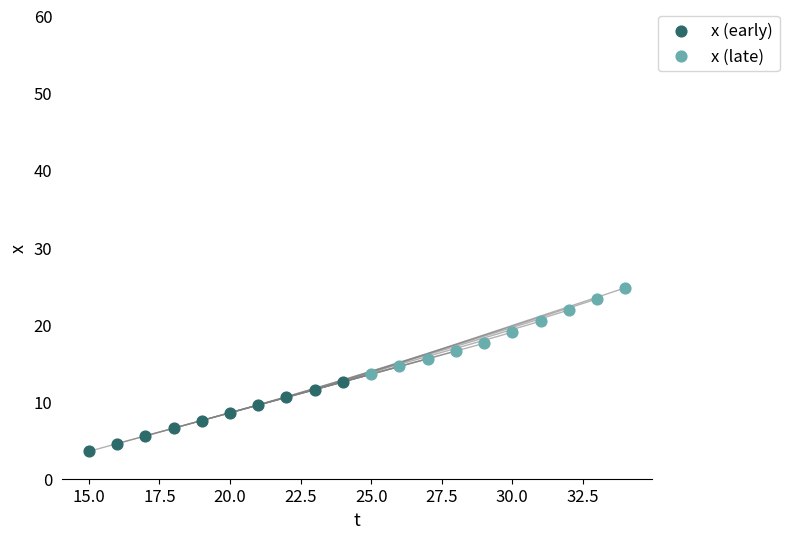

Which series contains the lowest Y value?

x (early)